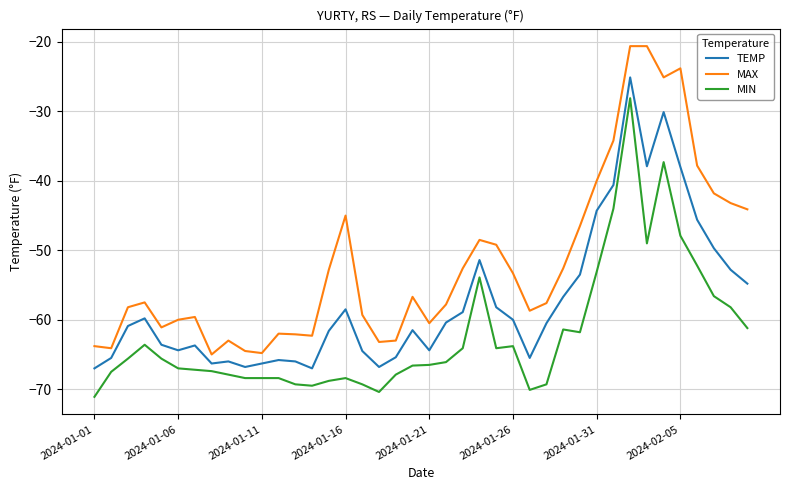

What is the maximum value shown in the chart?

-20.6